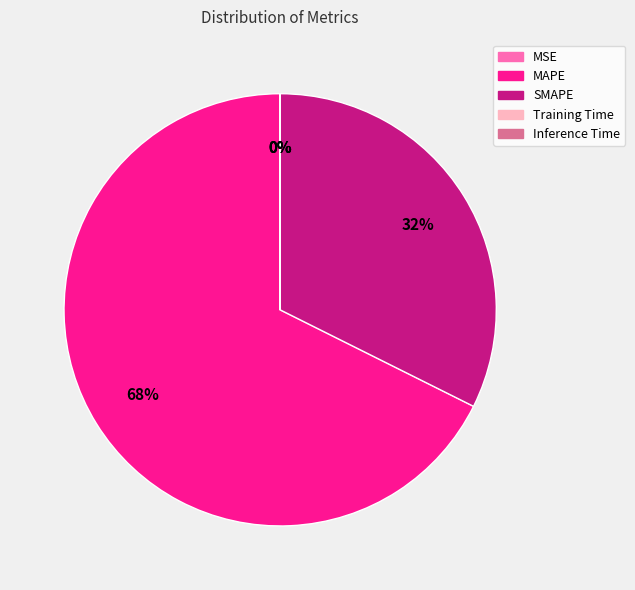

Does SMAPE account for over 50% of the chart?

No